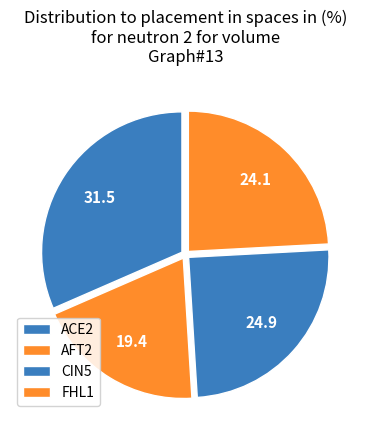

True or false: ACE2 accounts for 22% of the total.

False